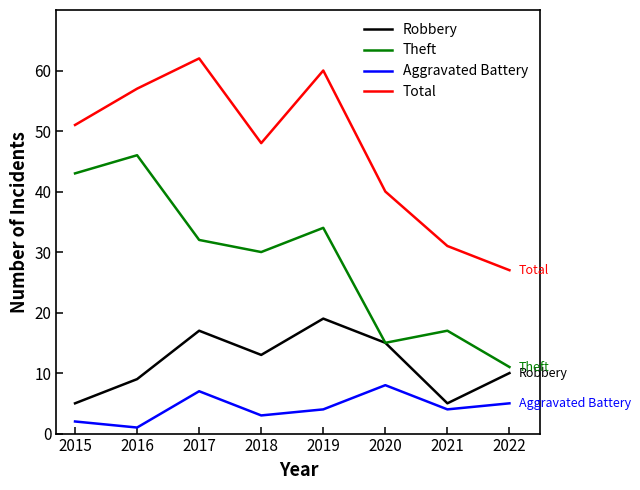

Does the chart display data point markers on the line(s)?

No